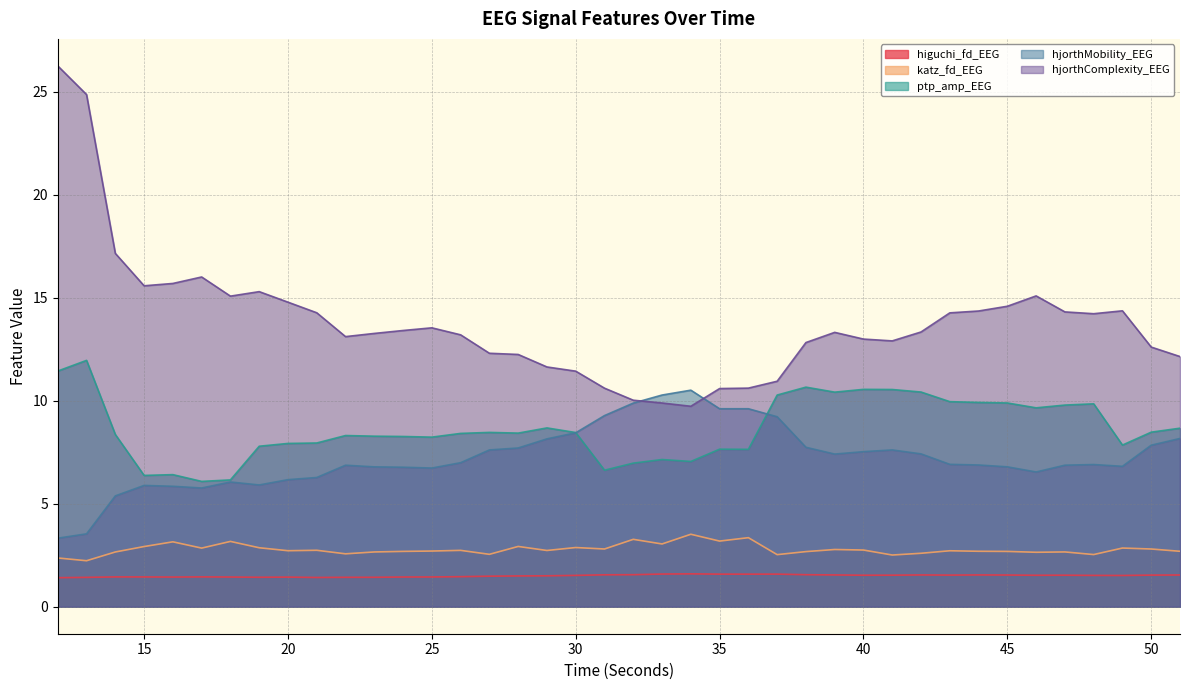

At which label does ptp_amp_EEG reach its minimum?

17